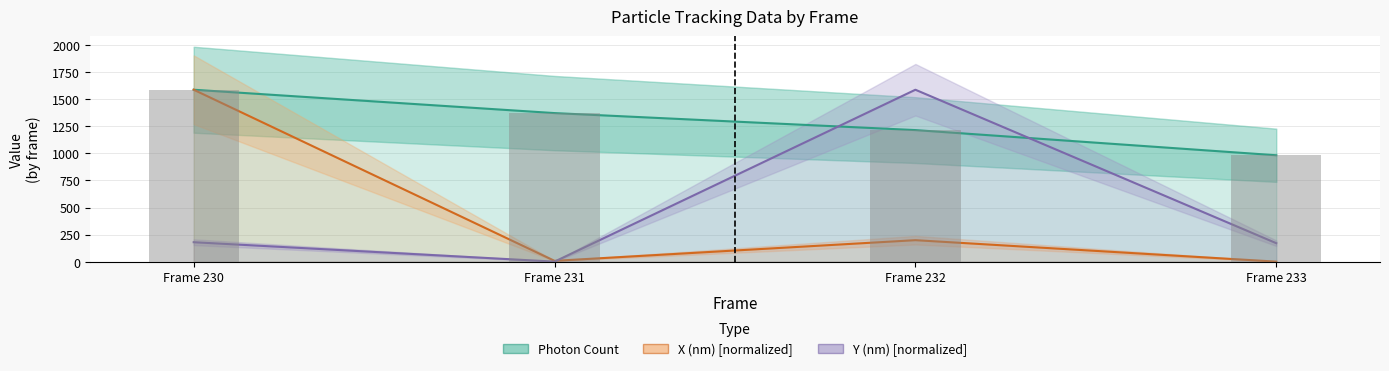

What is the value of the X (nm) [normalized] bar at the 1st from the left?

1588.3